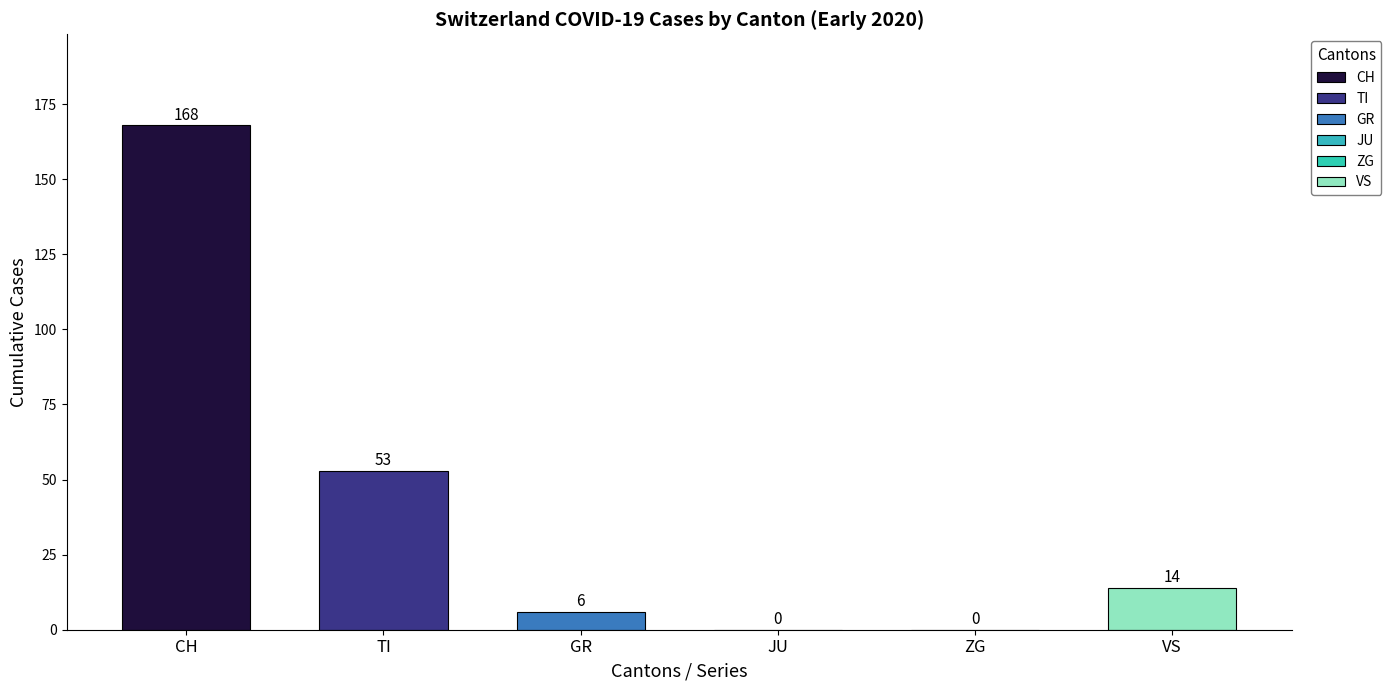

Is the value of TI at 2020-03-10 greater than the value of JU at 2020-03-14?

Yes